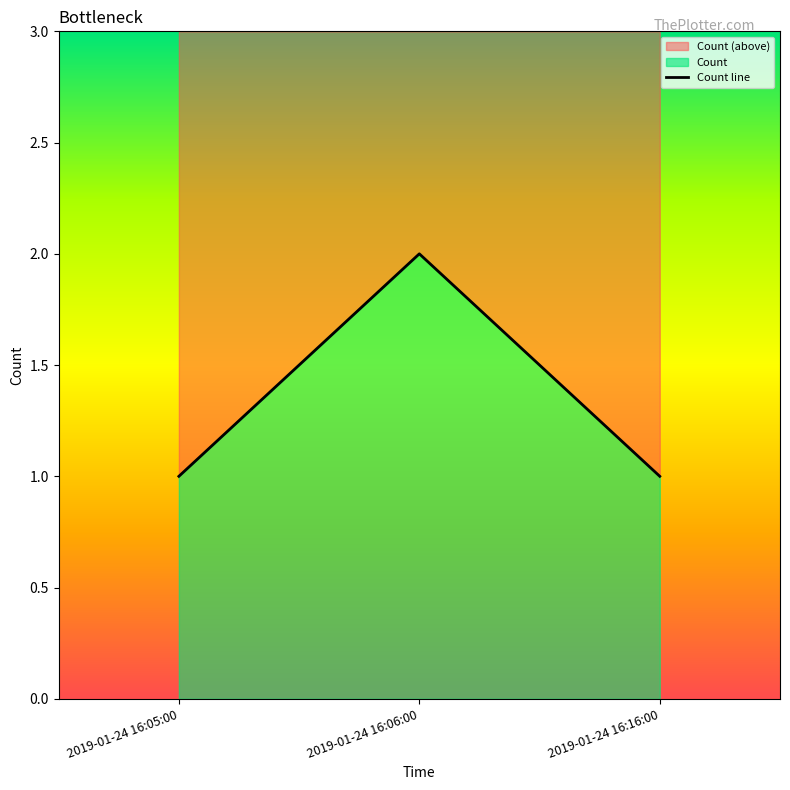

Rank the categories by value from highest to lowest.

2019-01-24 16:06:00, 2019-01-24 16:05:00, 2019-01-24 16:16:00